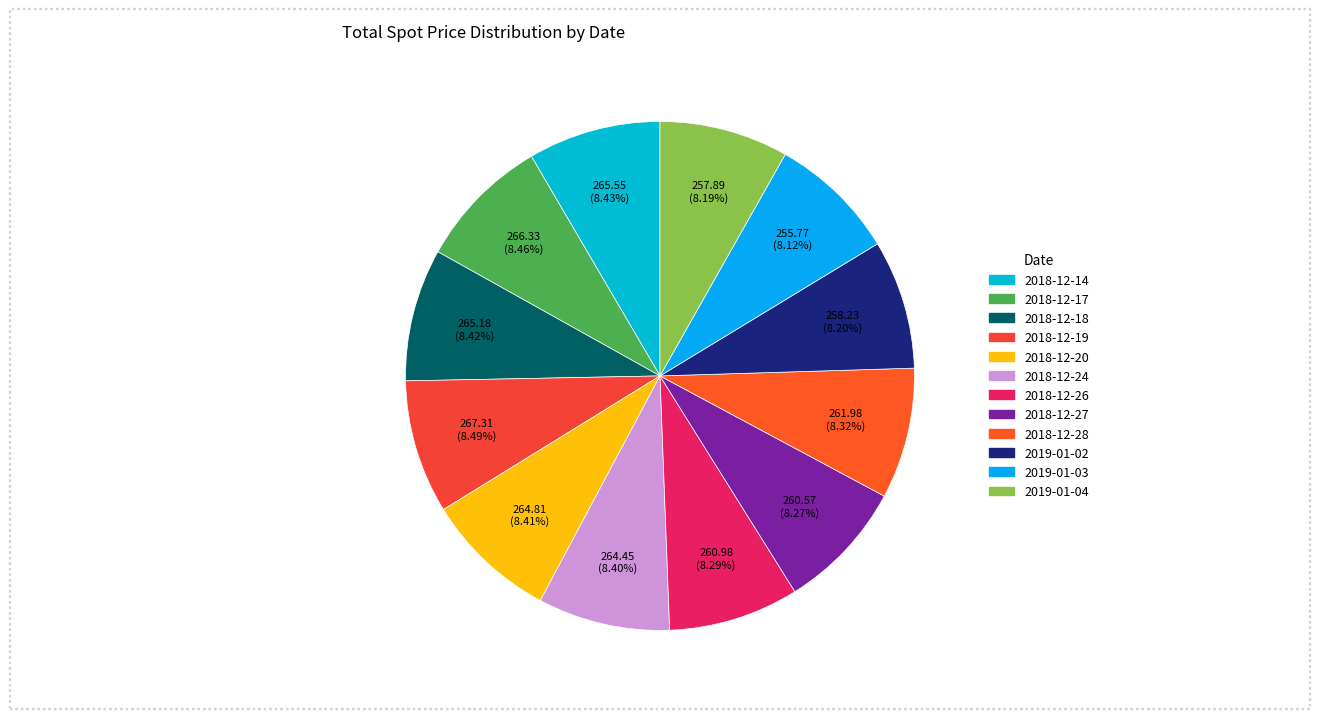

What is the ratio of the value at 2018-12-26 to the value at 2018-12-19?

1.0